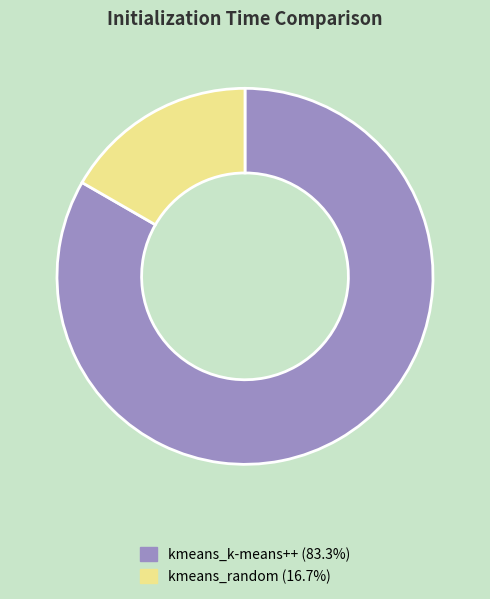

How many segments does this pie chart have?

2